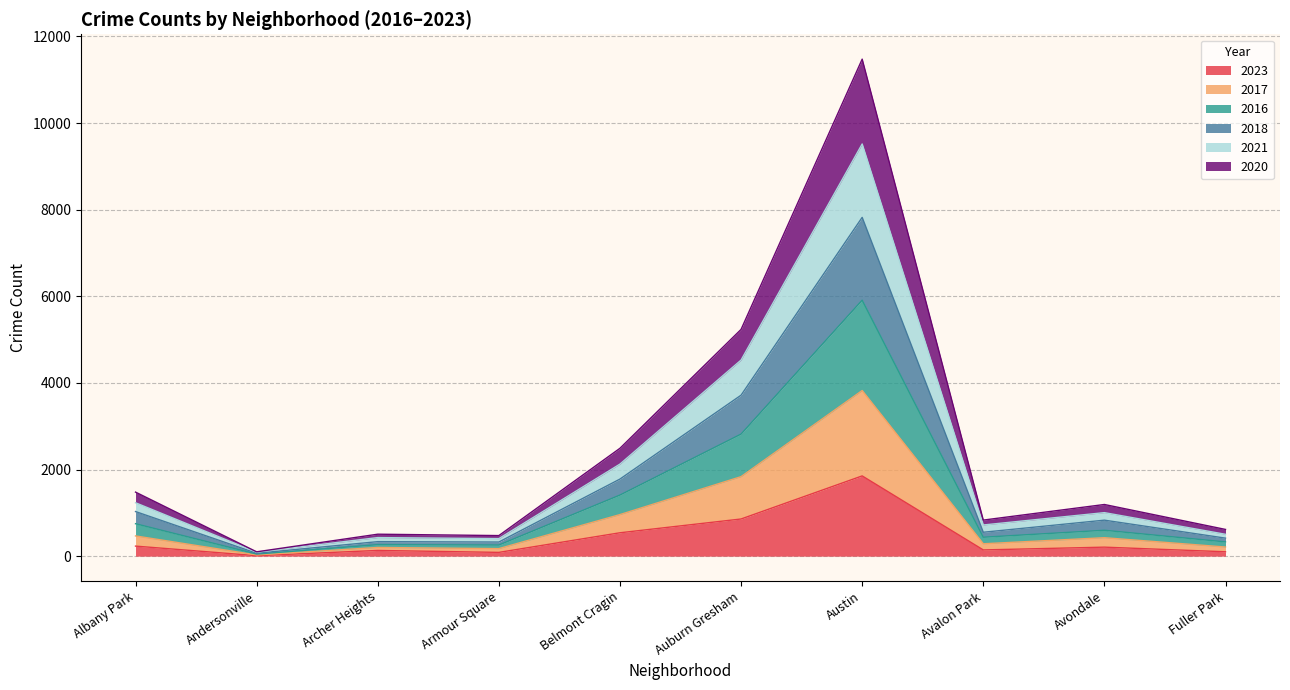

What is the minimum value shown in the chart?

11